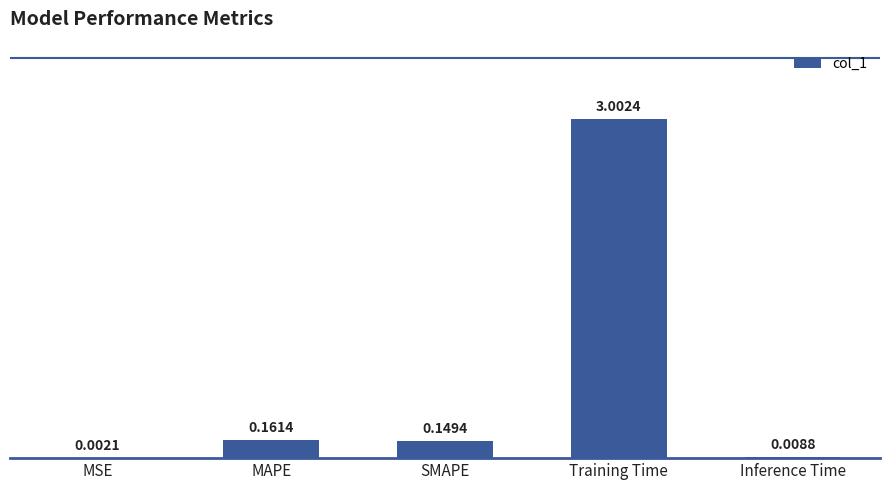

Where is the data nearest to the value 1?

MAPE